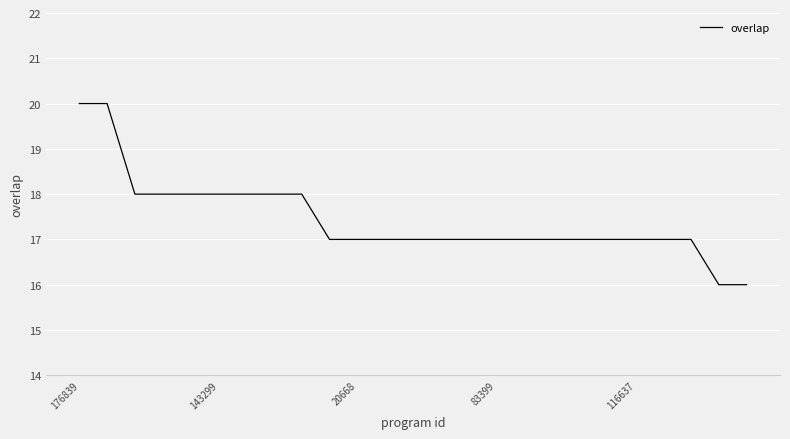

What is the smallest value displayed?

16